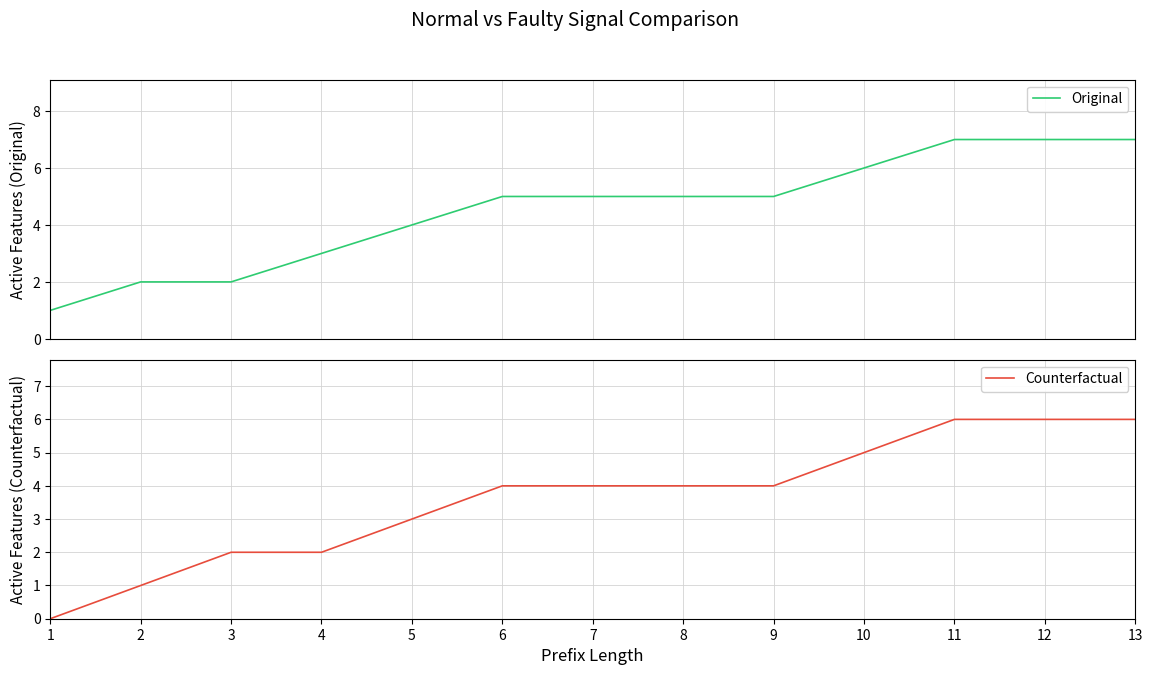

What is the value of the Original point at the 12th from the left?

7